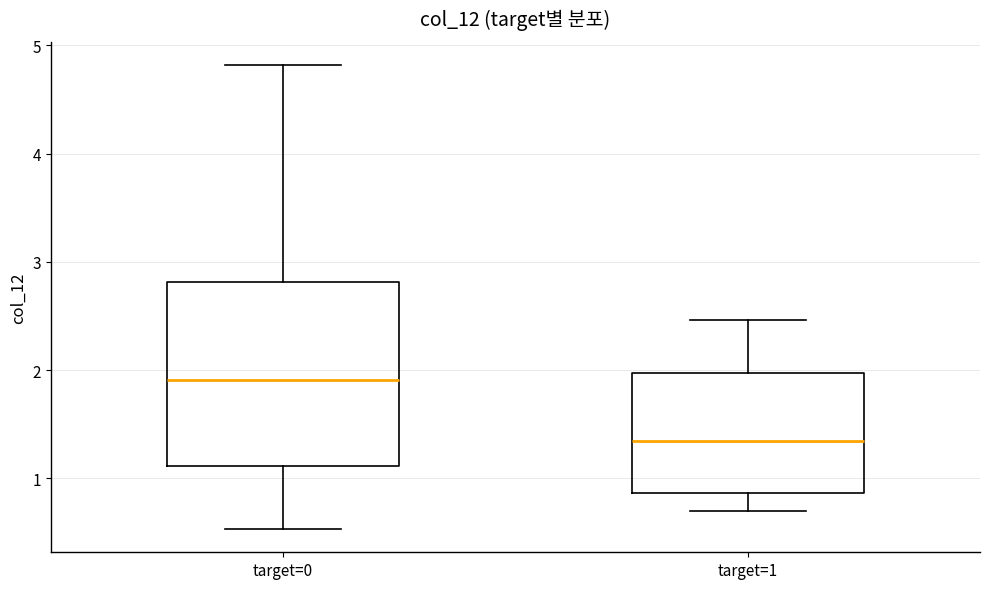

Which box has the highest median line?

target=0